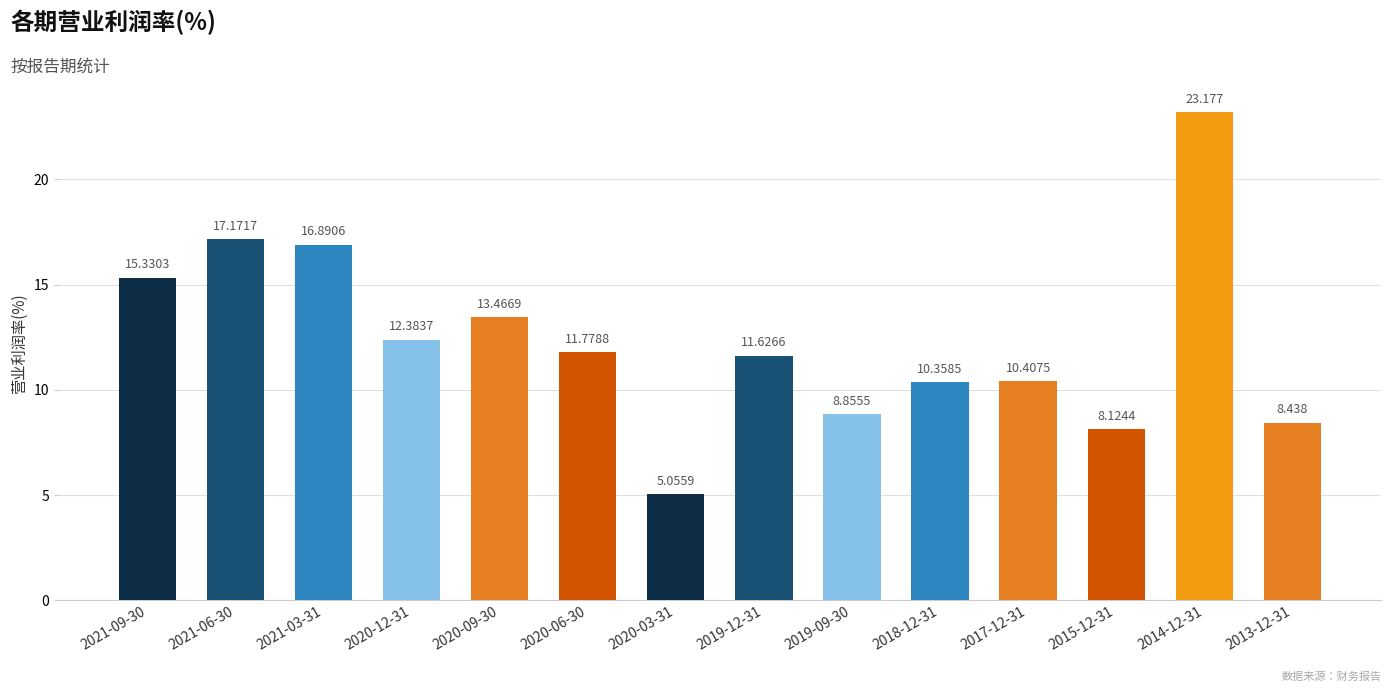

What is the difference between the values at 2019-12-31 and 2021-03-31?

5.3